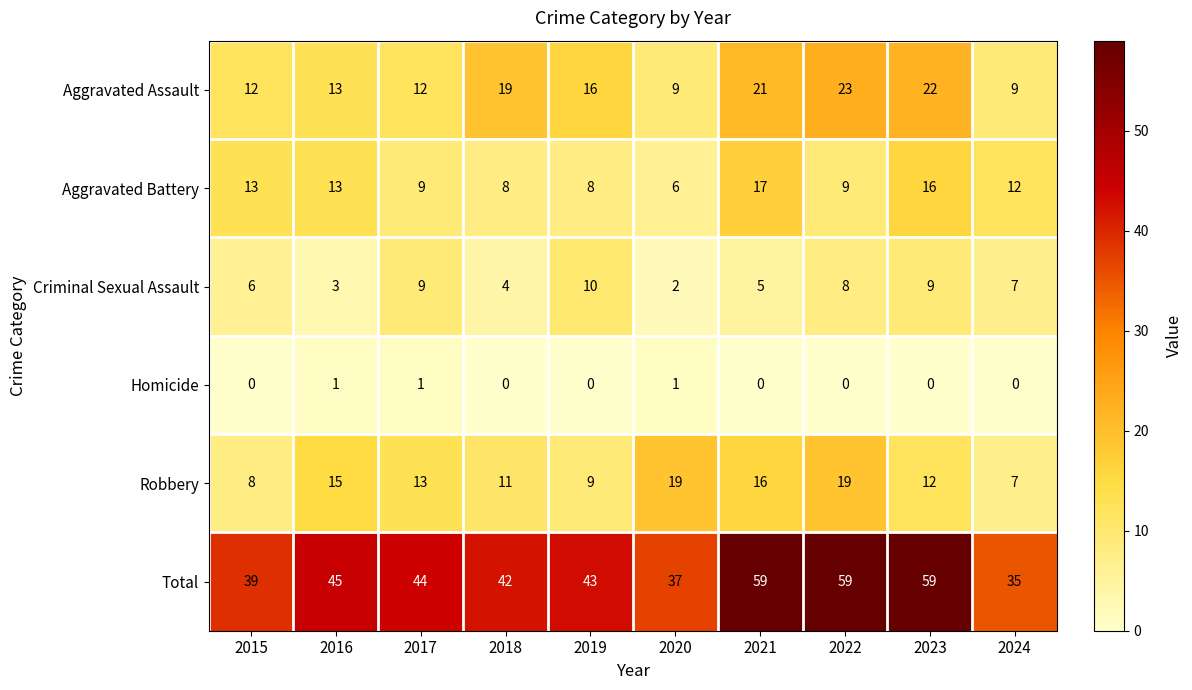

What is the greatest value displayed?

59